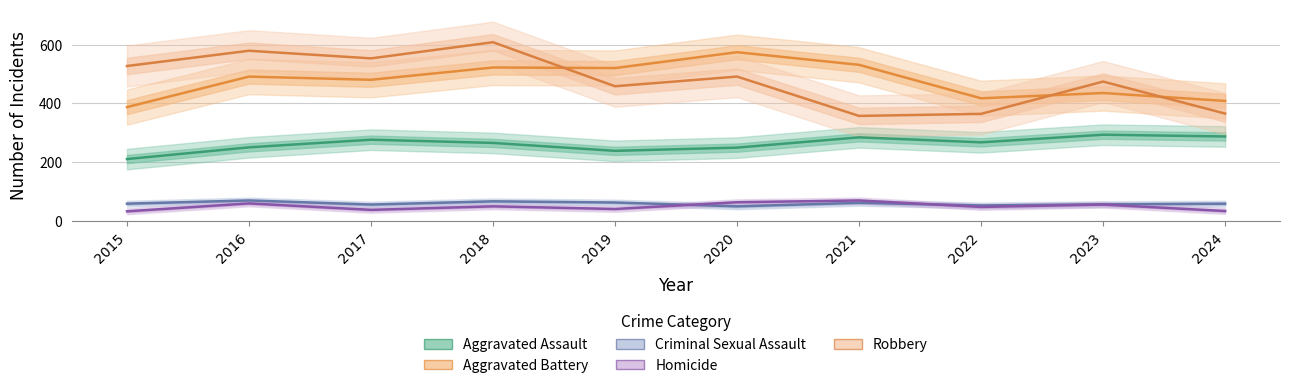

True or false: Criminal Sexual Assault and Aggravated Battery cross at least once.

False